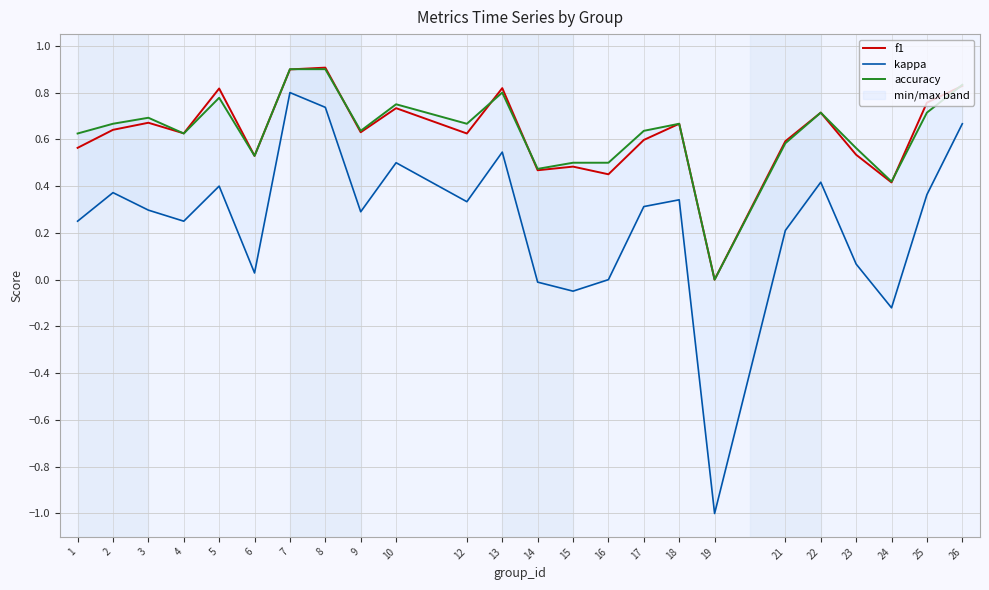

What is the minimum value shown in the chart?

-1.0